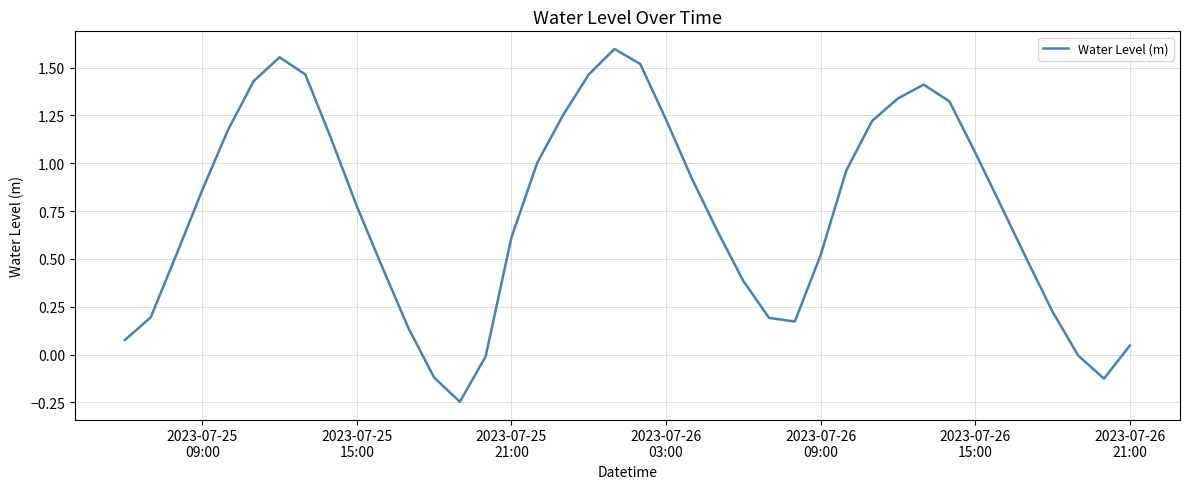

What is the difference between the maximum and minimum values?

1.8